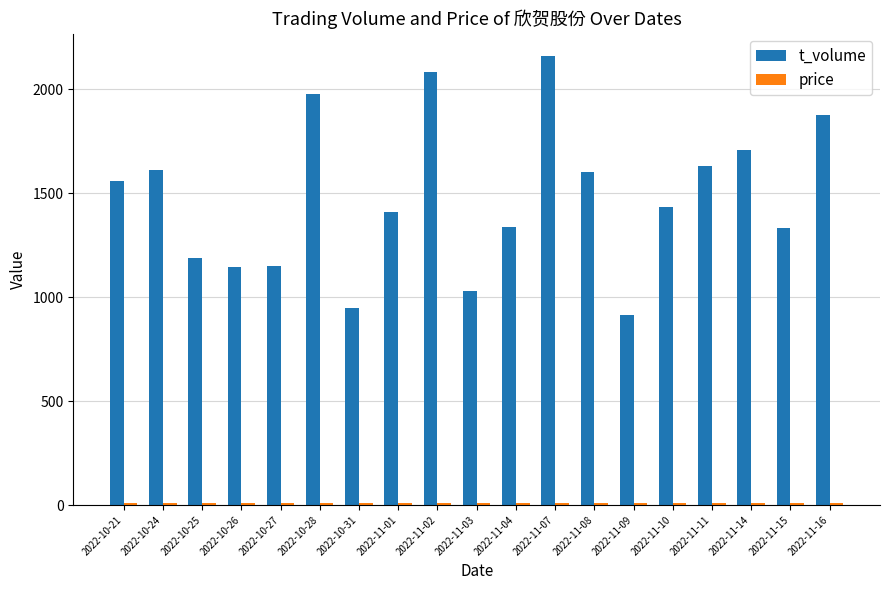

What is the value of the t_volume bar at the 12th from the left?

2158.0